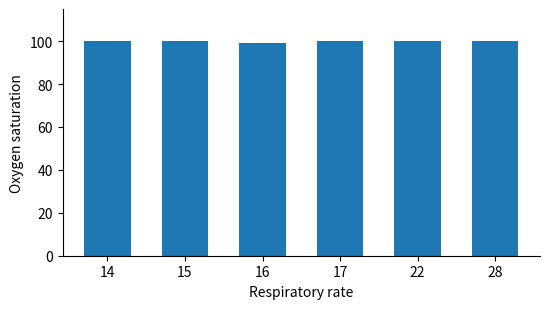

Is it true that the value at 28 is 52.0?

False